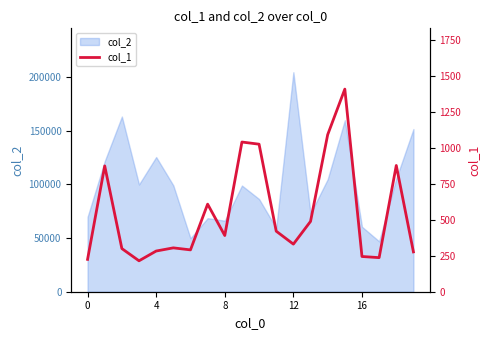

What is the minimum value for col_2?

46948